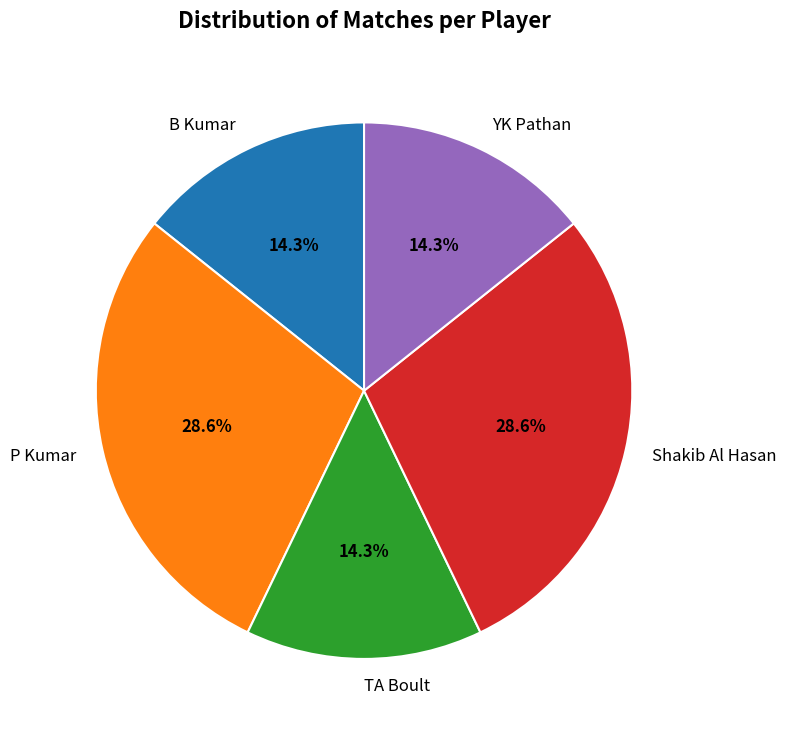

What percentage is the YK Pathan slice, to the nearest percent?

14%